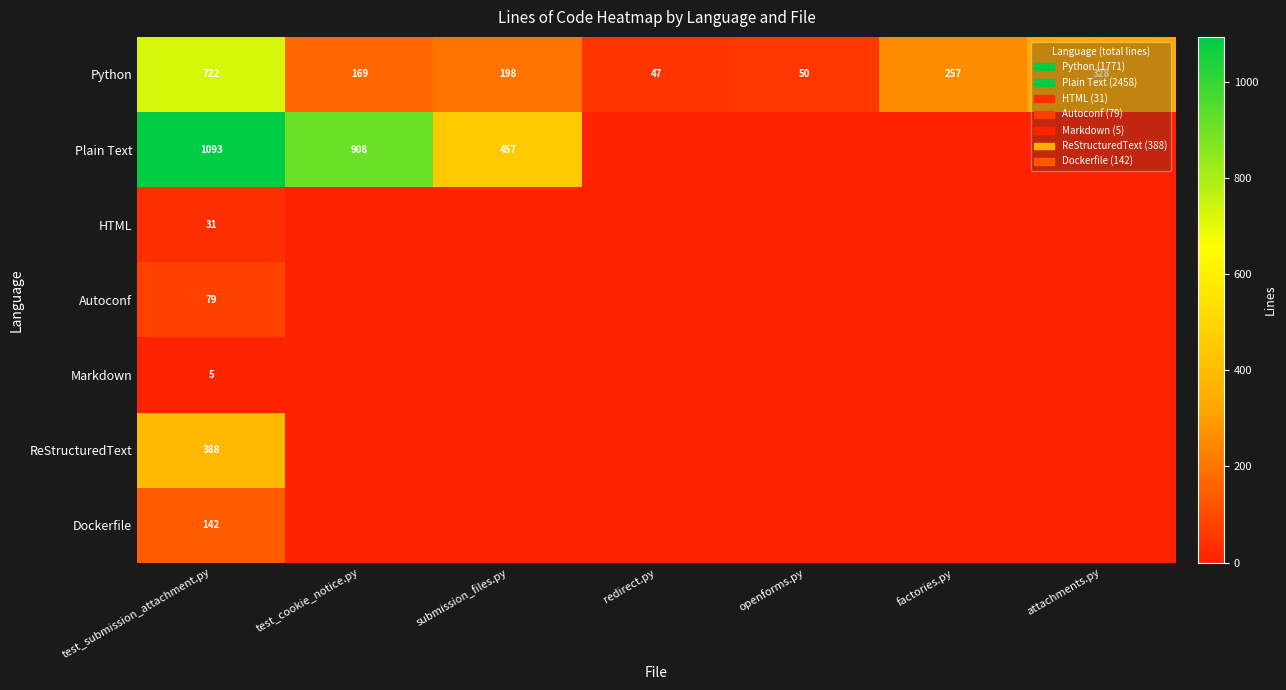

What is the difference between the highest and lowest values at test_cookie_notice.py?

908